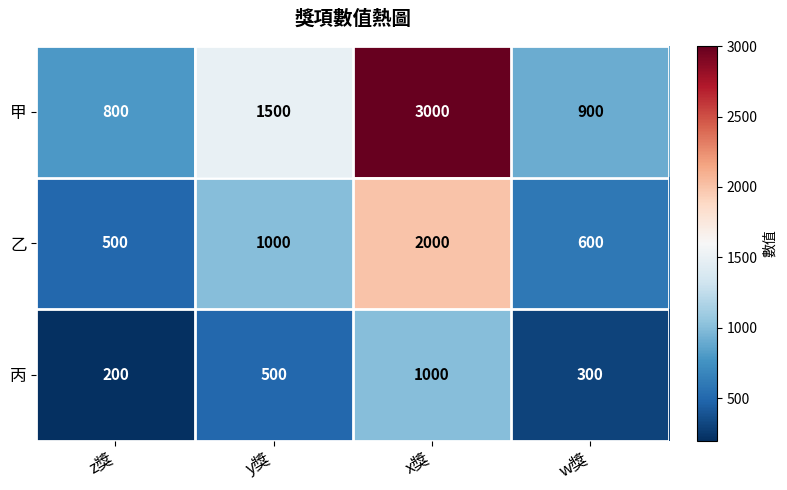

What is the approximate value of 甲 at w獎, to the nearest 10?

900